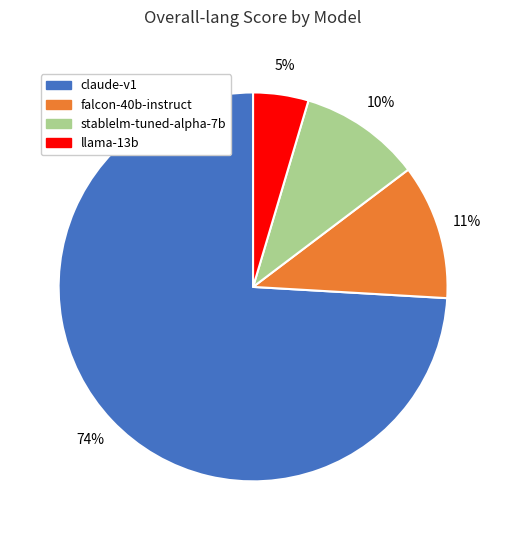

Which has a higher value, stablelm-tuned-alpha-7b or falcon-40b-instruct?

falcon-40b-instruct